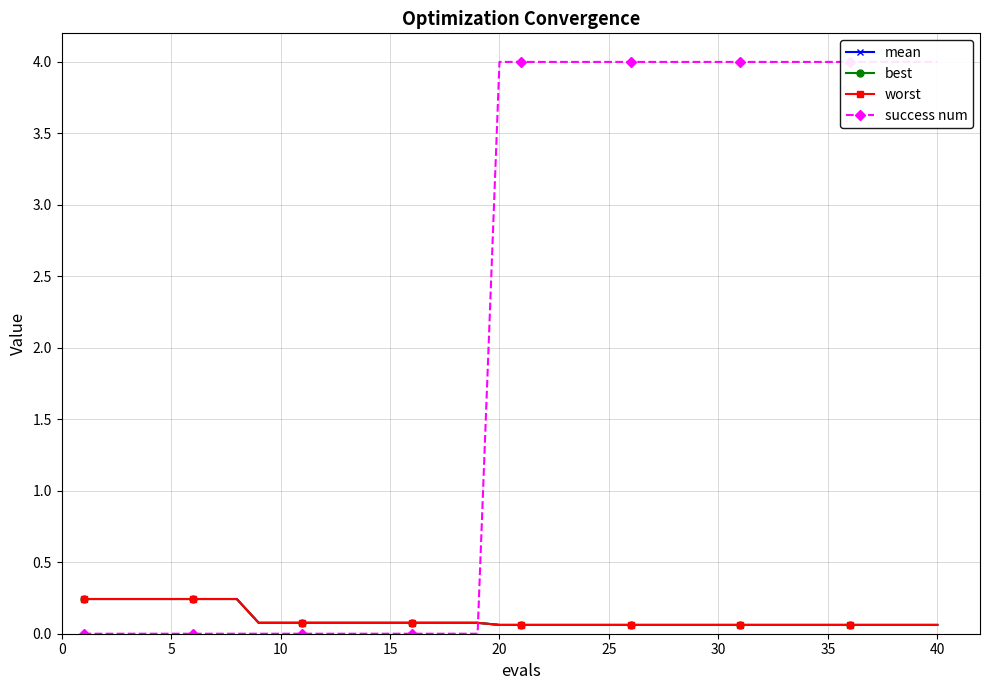

How many mean values are between 0 and 1?

40